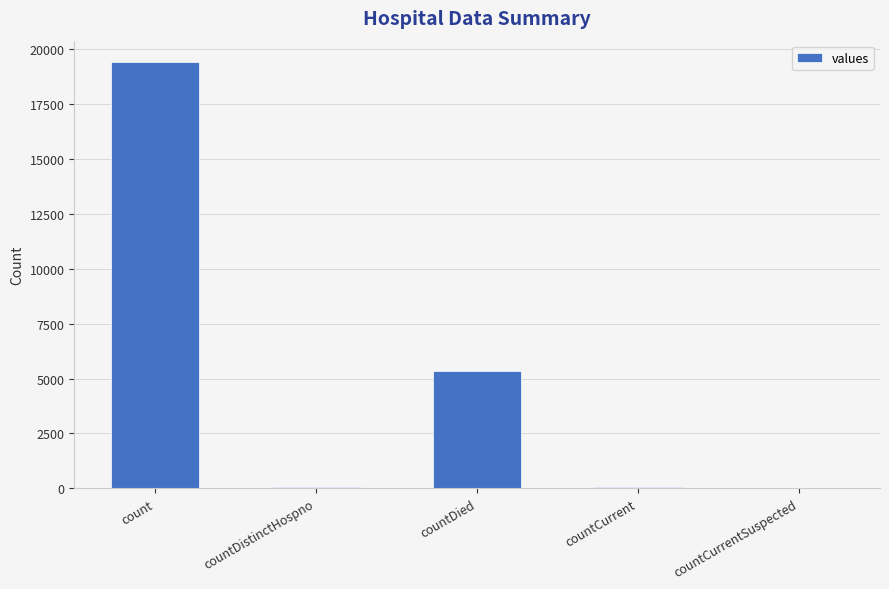

What is the sum of all values?

24875